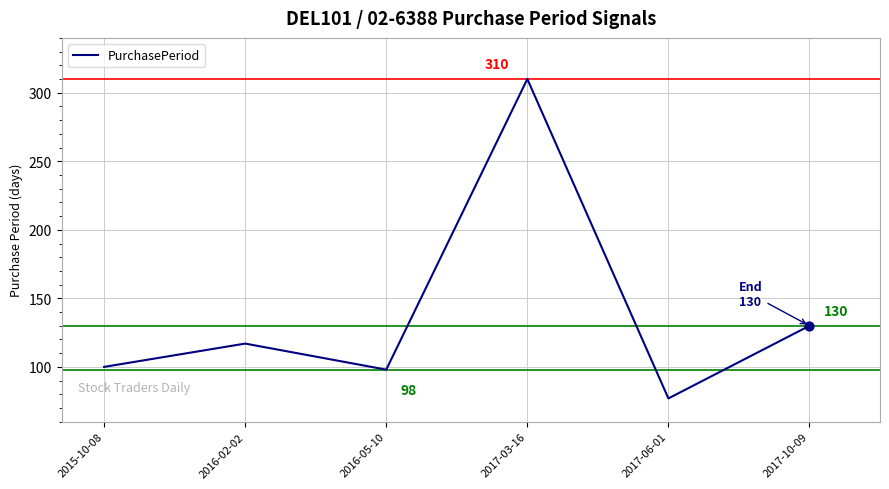

What is the ratio of the value at 2017-03-16 to the value at 2016-02-02?

2.6